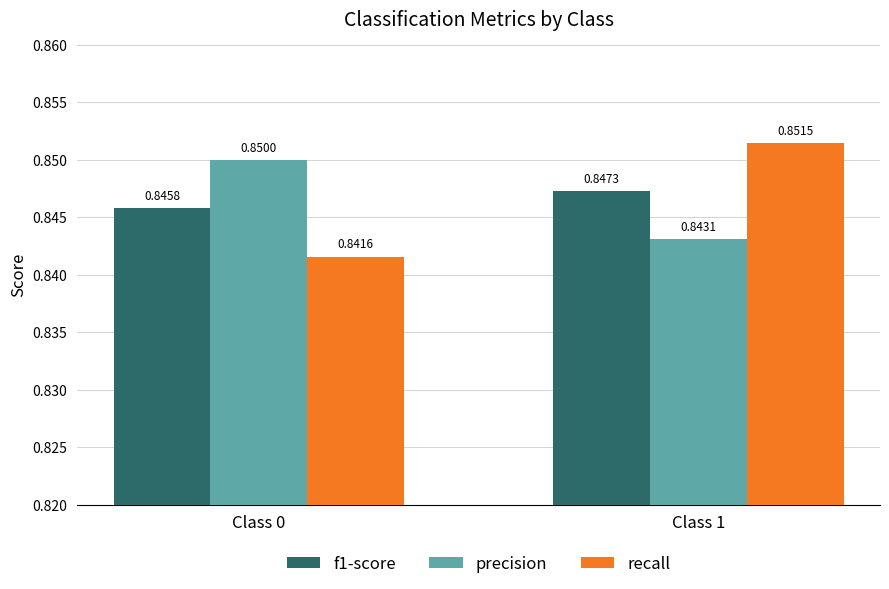

Is it true that recall equals 0.5 at Class 0?

False